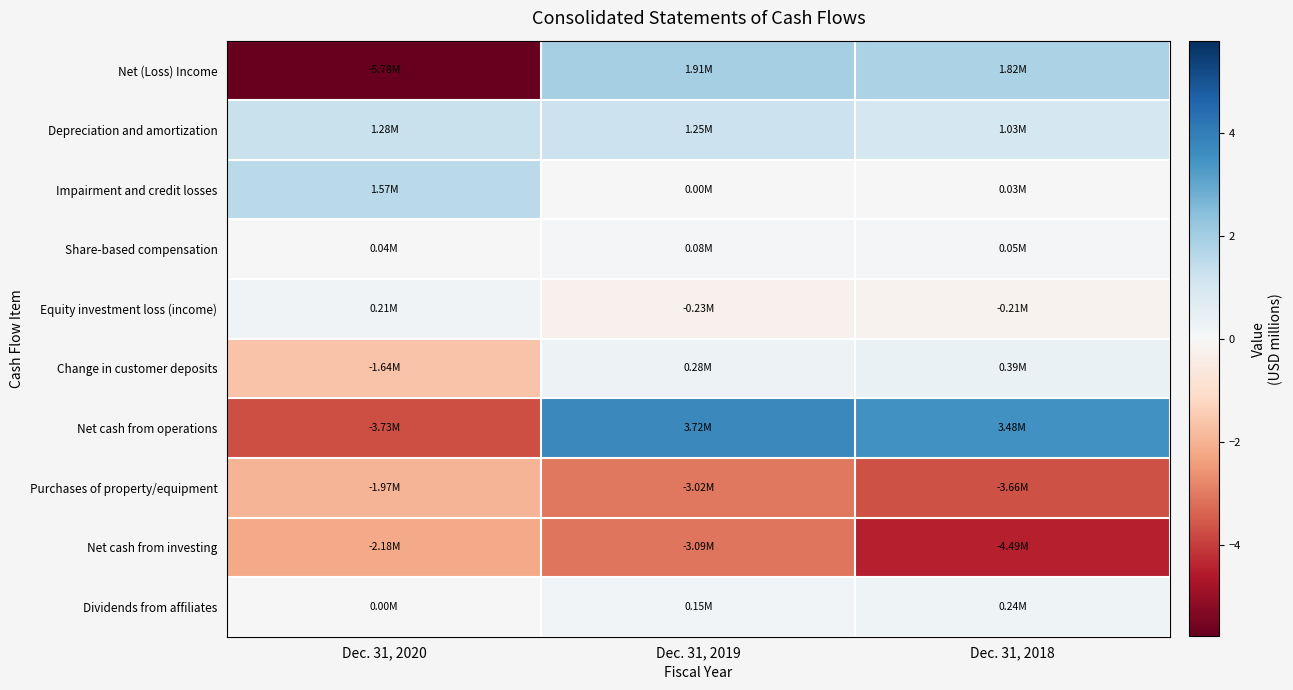

Which category has the lowest value across all series?

Dec. 31, 2020